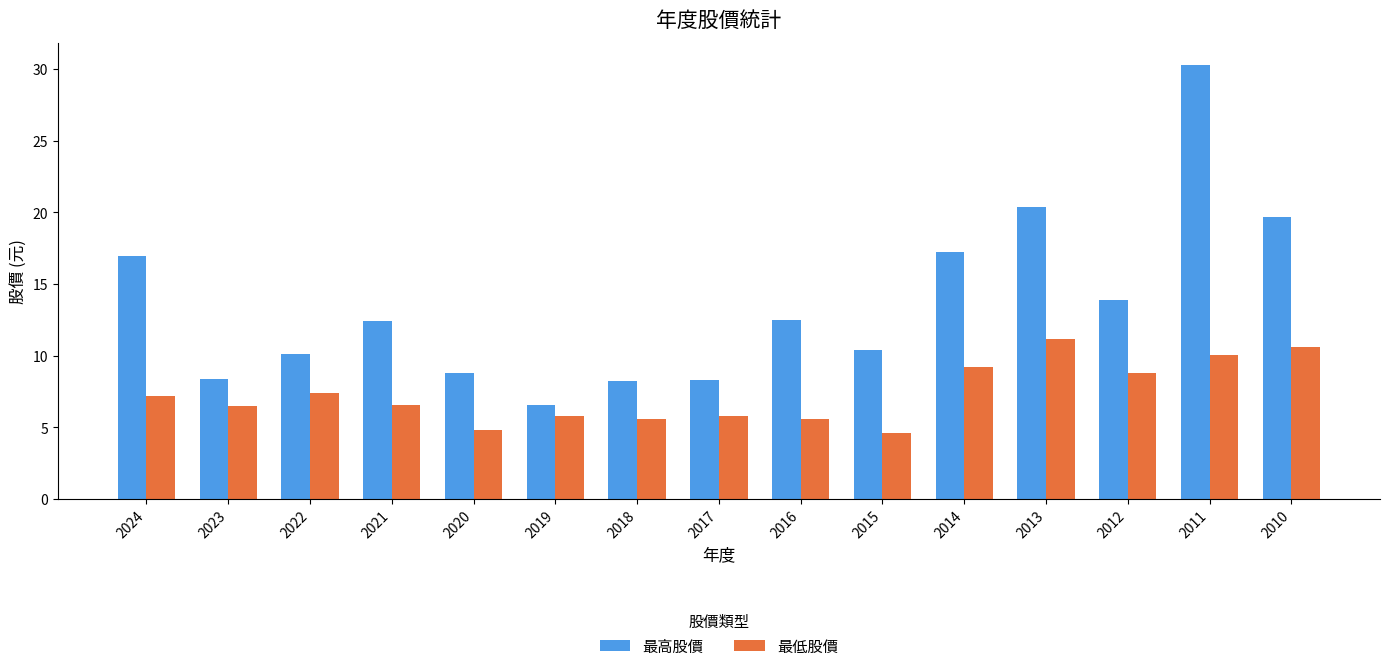

How many values in the 最高股價 series exceed 12?

8